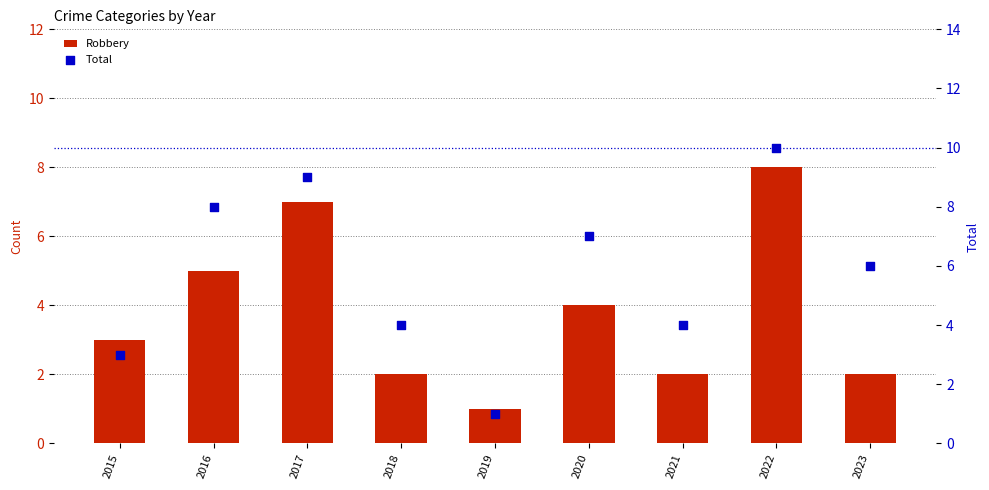

Which series has the widest spread of Y values?

Total